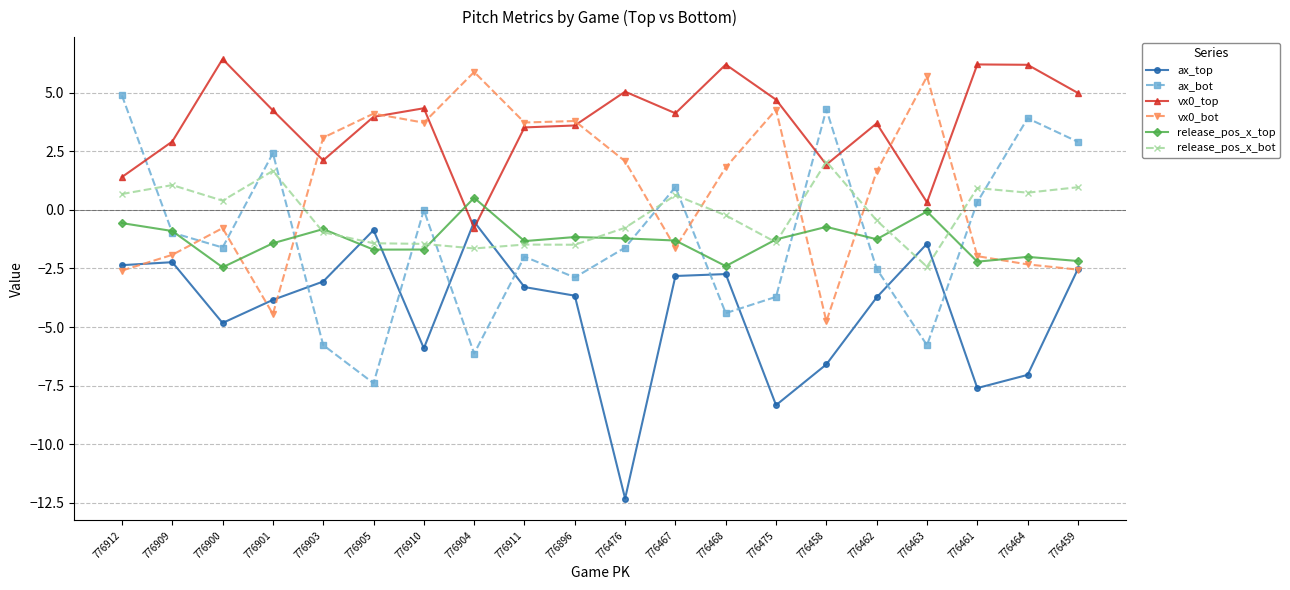

What is the label of the 3rd point from the right?

776461